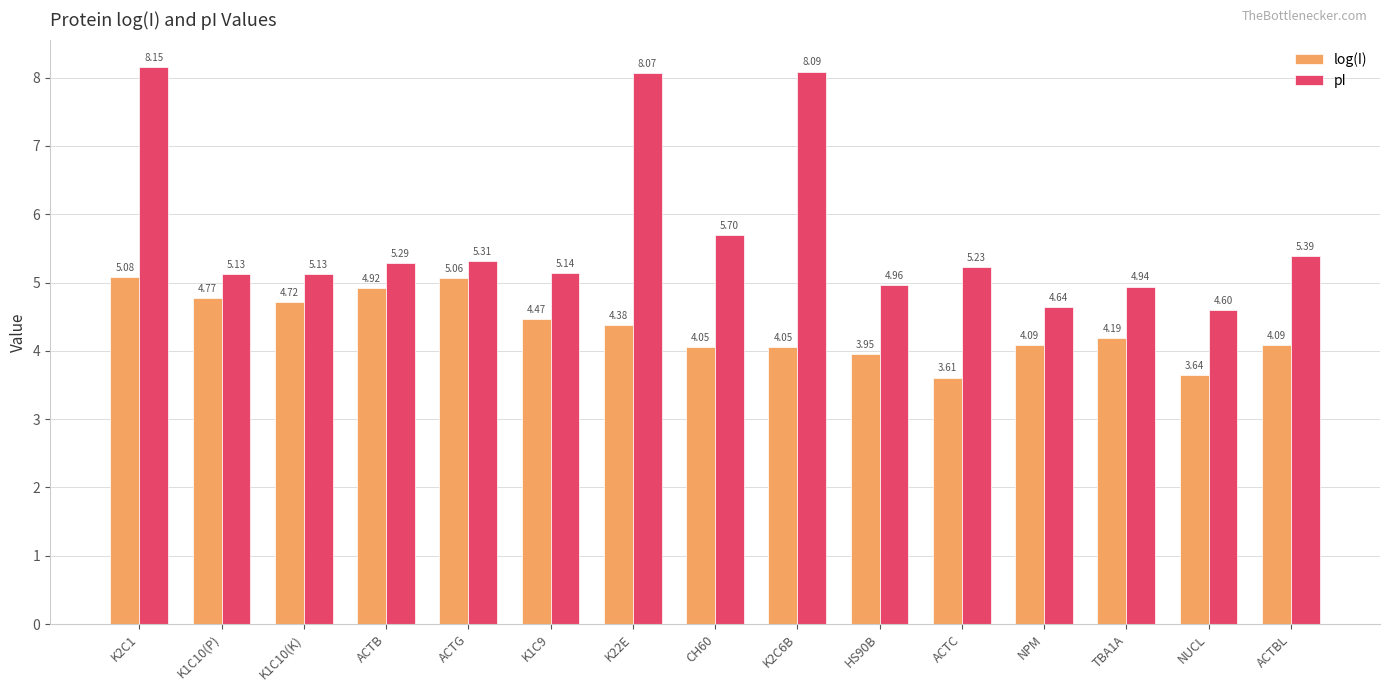

At which category is the sum across all series the highest?

K2C1